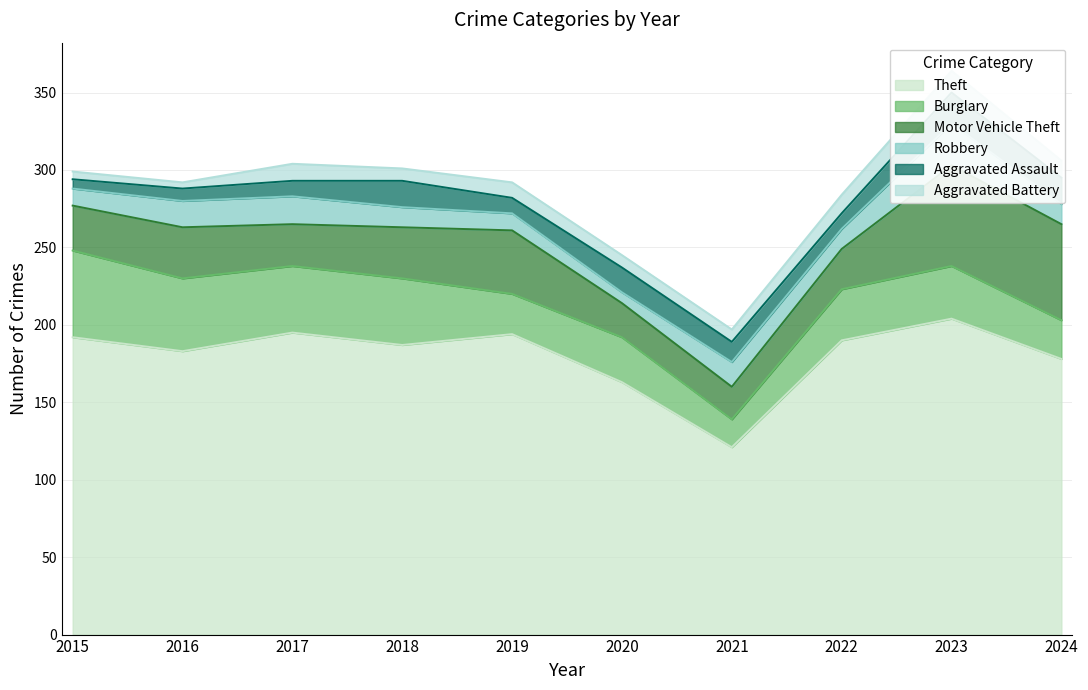

Which series has the largest range (max minus min)?

Theft